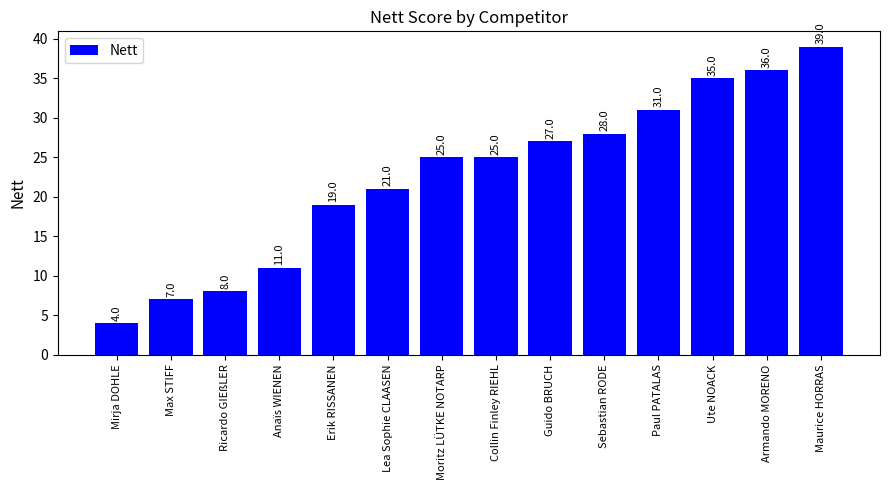

Which label corresponds to the largest value in the chart?

Maurice HORRAS